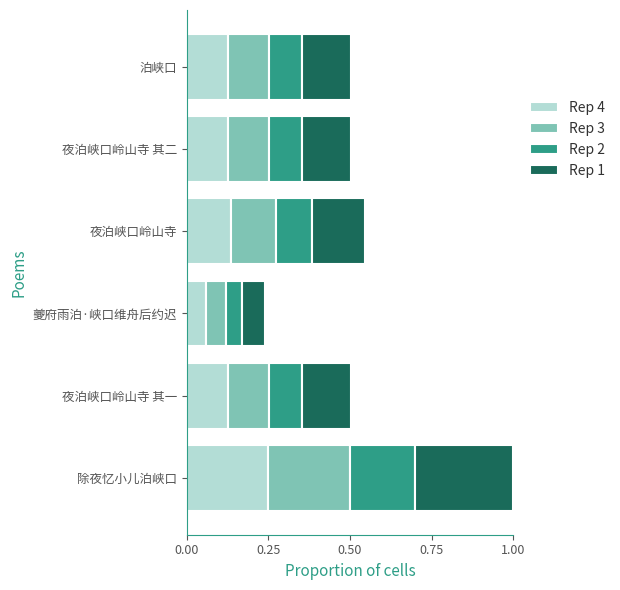

The value of Rep 4 at 夜泊峡口岭山寺 其二 is 0.1. True or false?

True